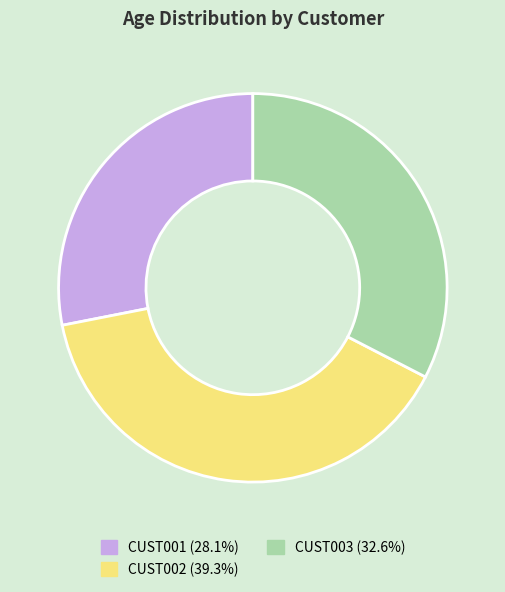

Does CUST001 (28.1%) account for over 50% of the chart?

No